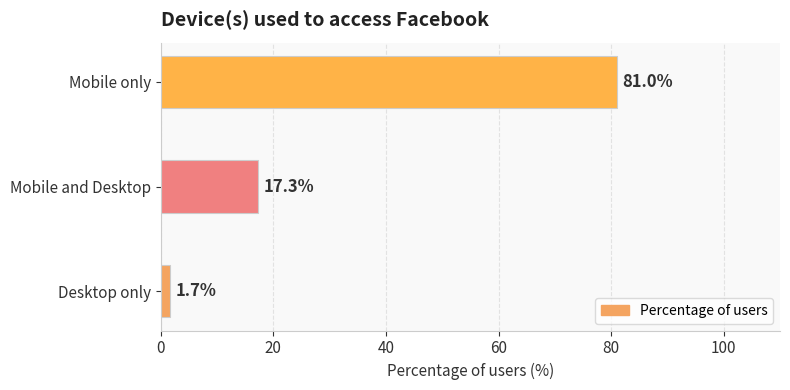

What is the difference between the maximum and minimum values?

79.3